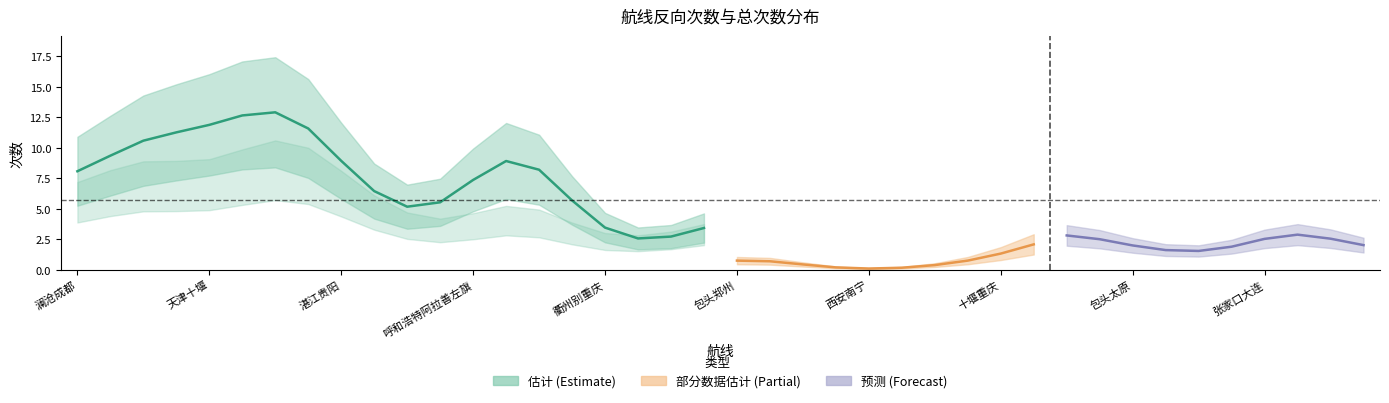

The 反向 series shows 1 at 十堰重庆. True or false?

True